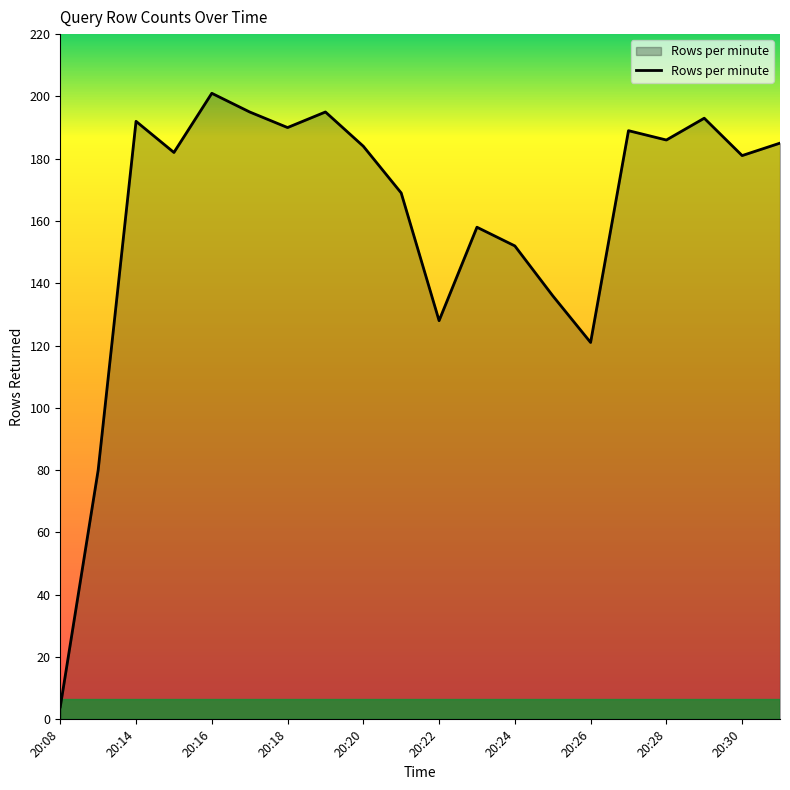

What is the maximum value shown in the chart?

201